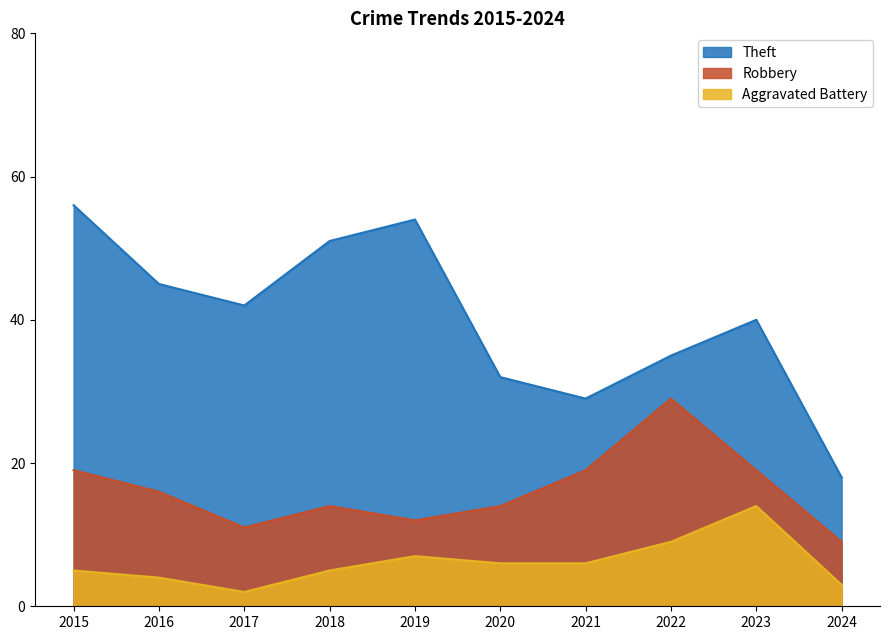

What is the difference between the maximum and minimum values in the Theft series?

38